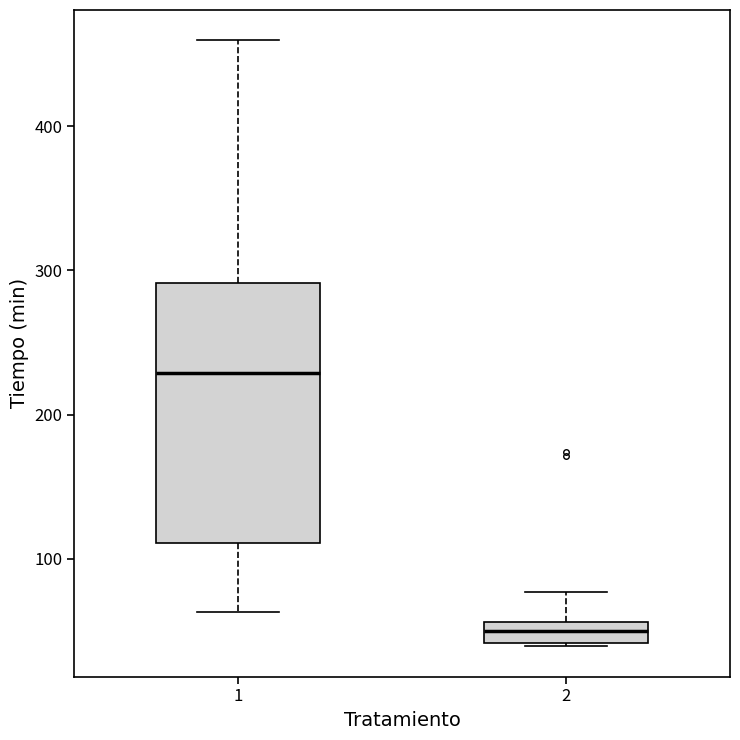

Where does the median line of the box at x = 1 sit on the y-axis? The values are not printed on the chart, so give them approximately, as read against the axis.

230